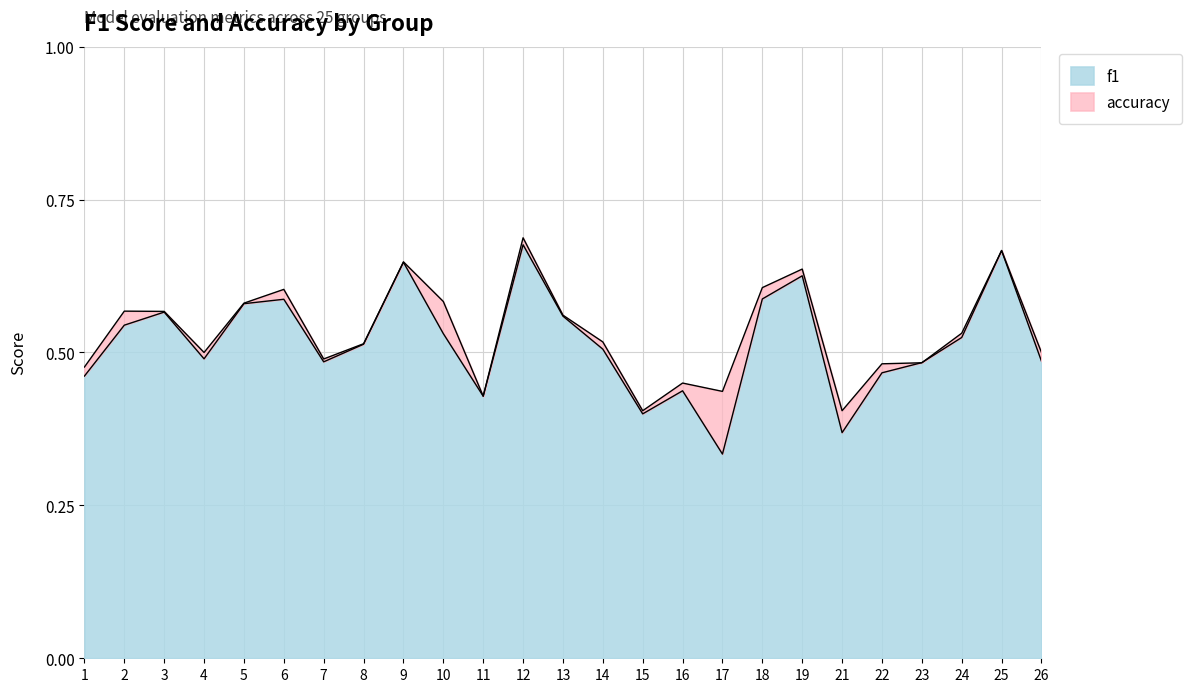

Where is the first local minimum for accuracy?

4